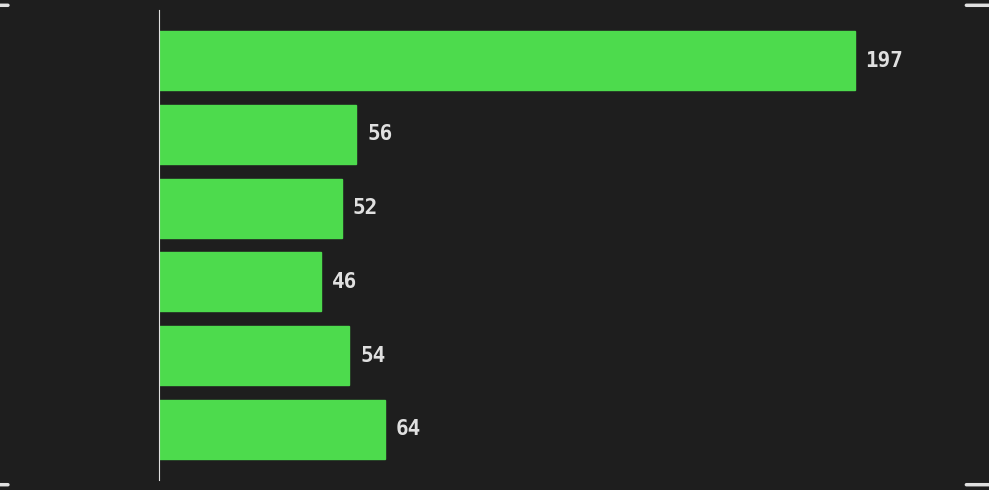

Reading top to bottom, extract all data points from this chart.

197	56	52	46	54	64